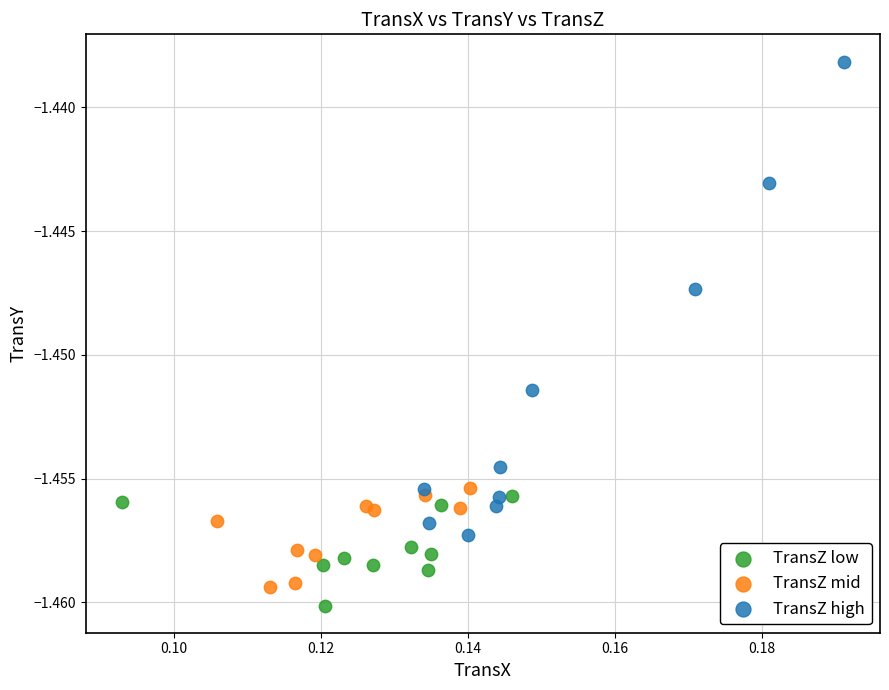

Which series has the largest Y range (max minus min)?

TransZ high